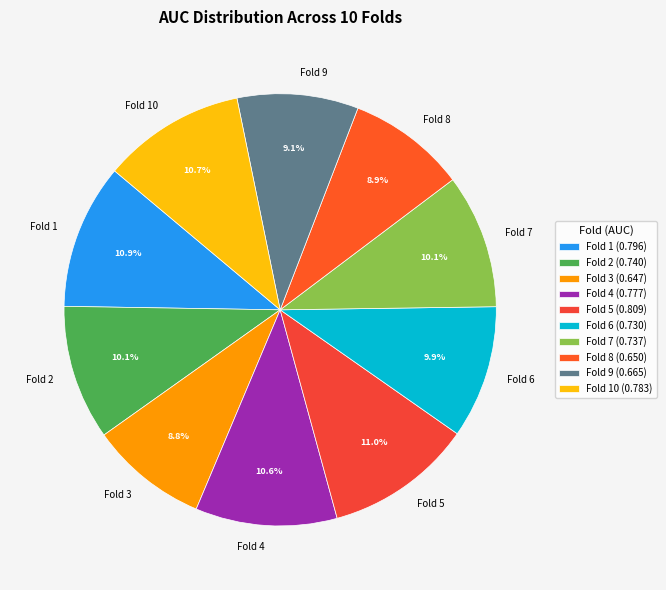

True or false: Fold 4 accounts for 17% of the total.

False